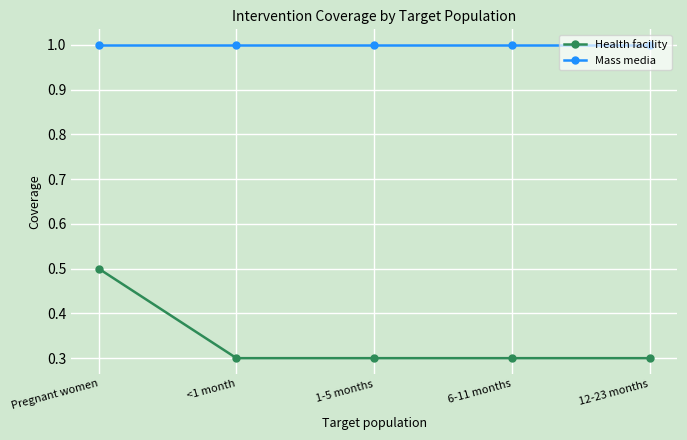

True or false: Mass media has more than 2 points higher than both neighbors.

False